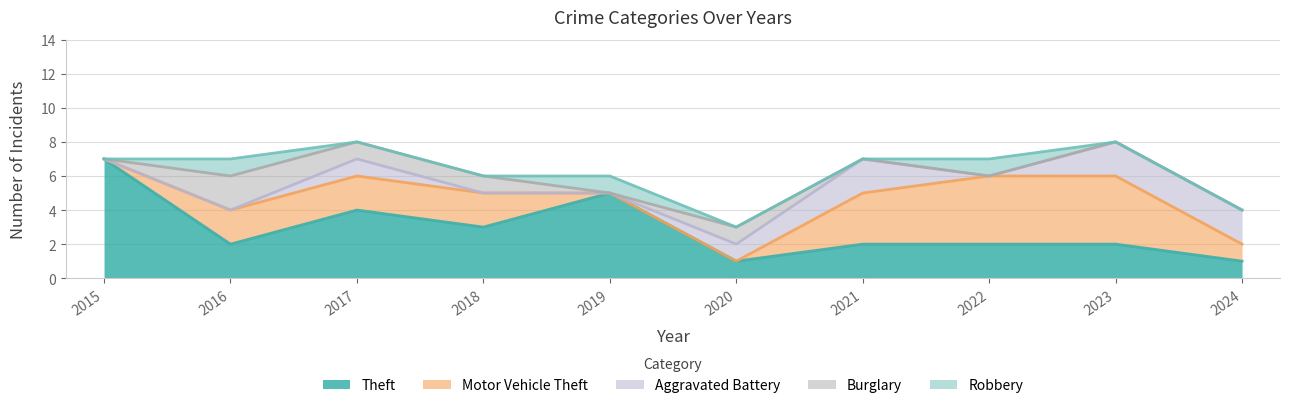

Which series has the widest spread of values?

Theft